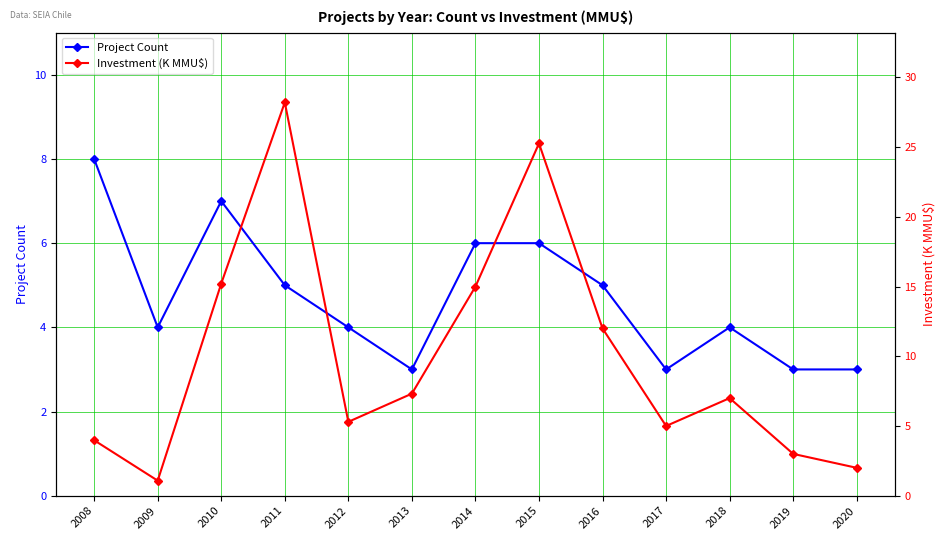

Where is Project Count nearest to the value 5?

2011